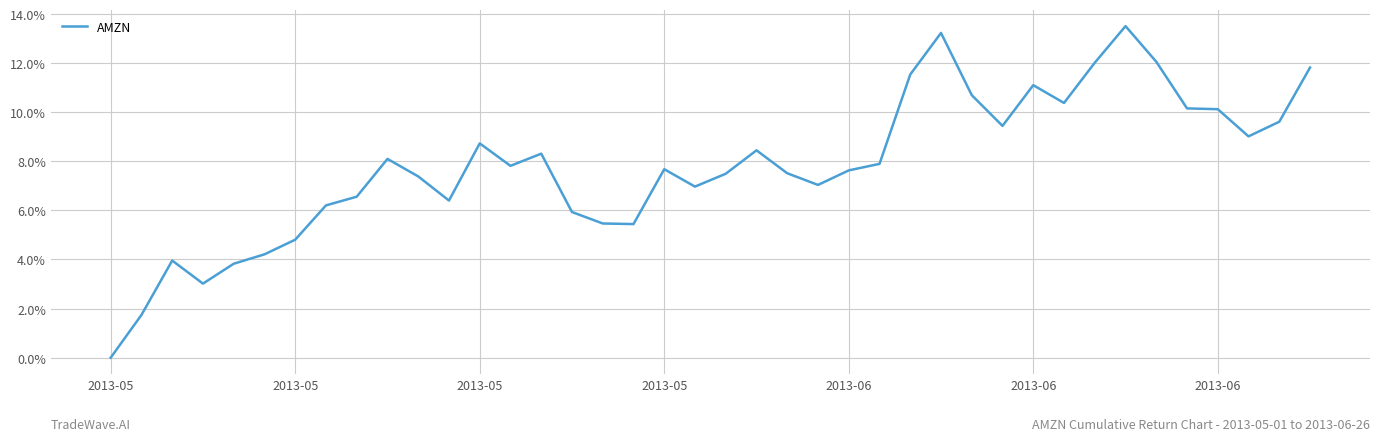

Is this an area chart (filled region under the line)?

No